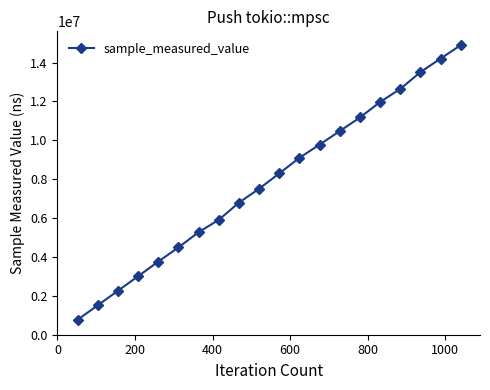

What is the difference between the maximum and minimum values?

14130517